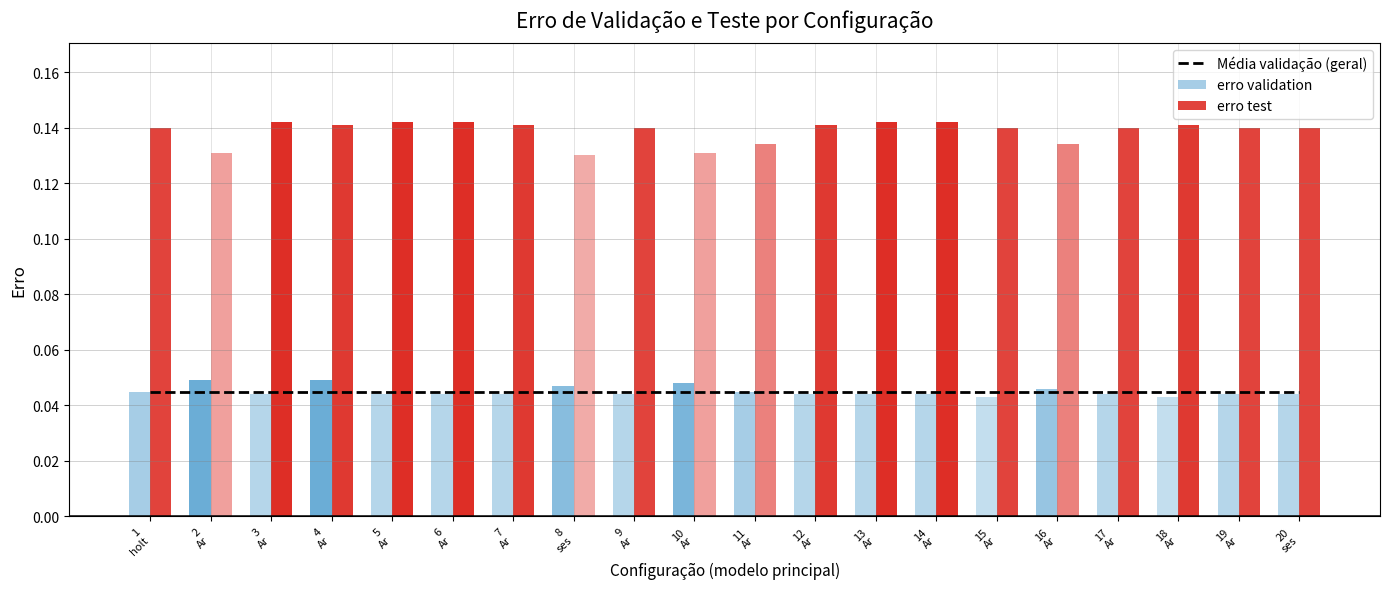

What position from the left is 13
Ar?

13